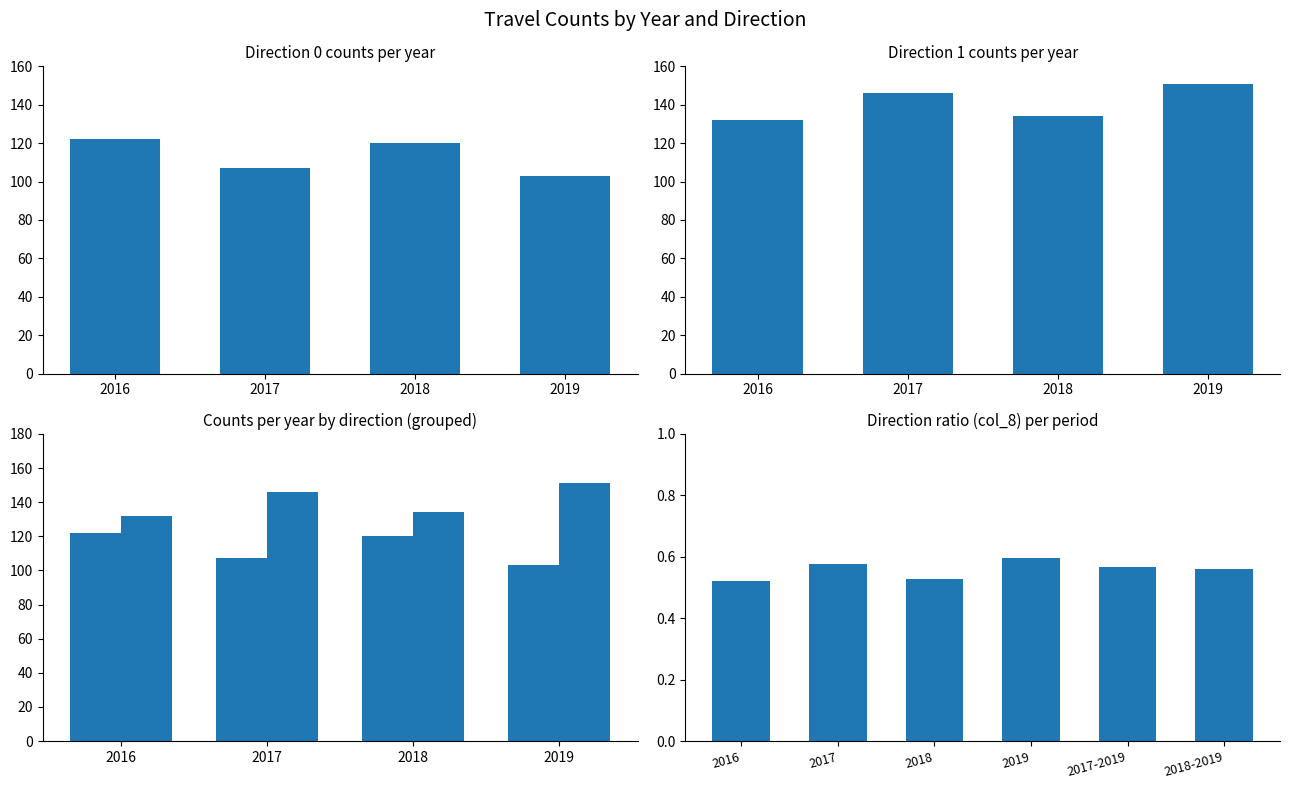

How many series are shown in this chart?

2